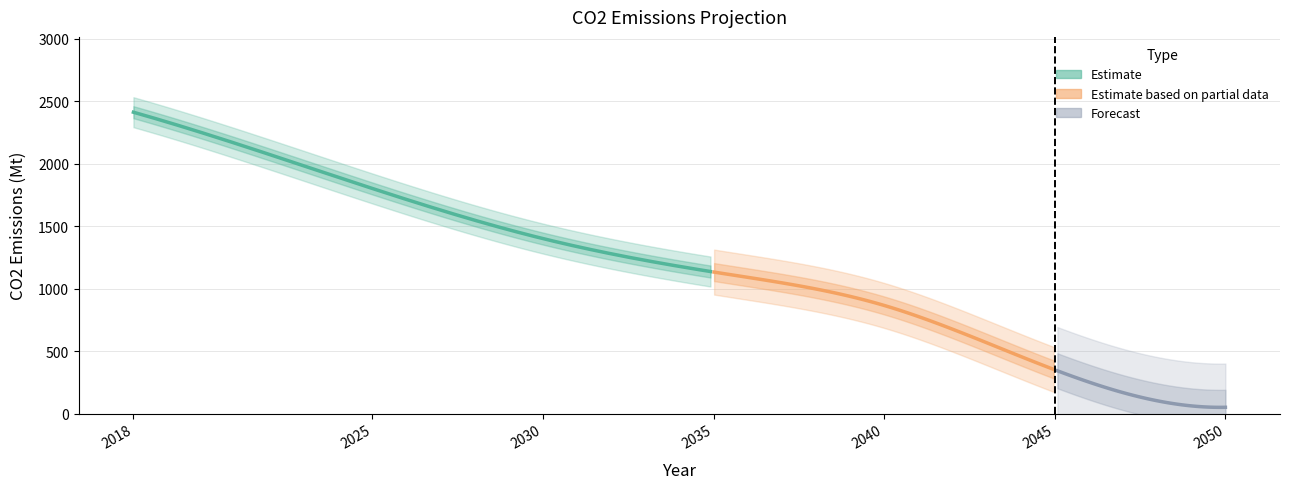

Between 2025 and 2050, which is larger?

2025